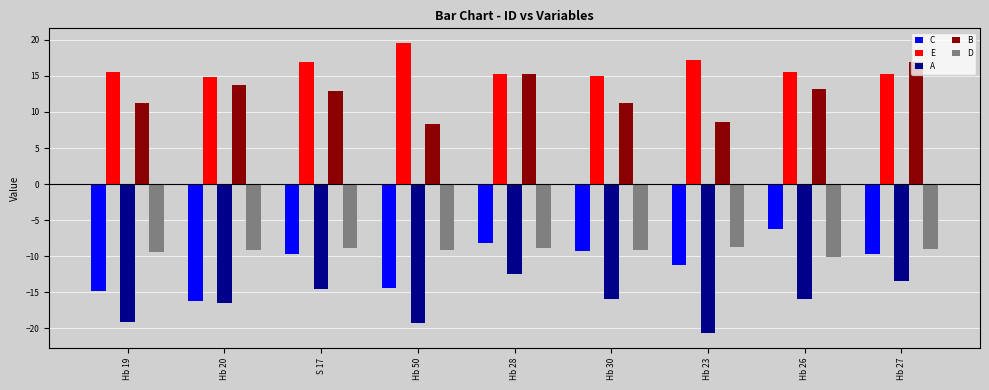

What is the difference between the second highest and minimum values in the B series?

6.9